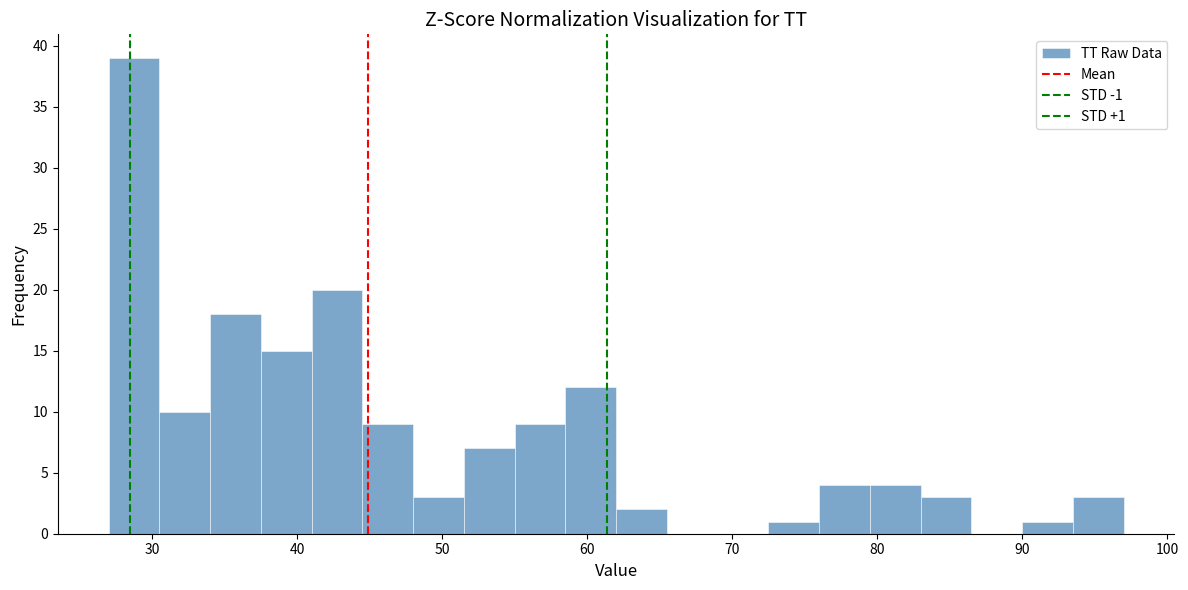

Read against the x-axis, roughly where is the centre of the tallest bar?

29